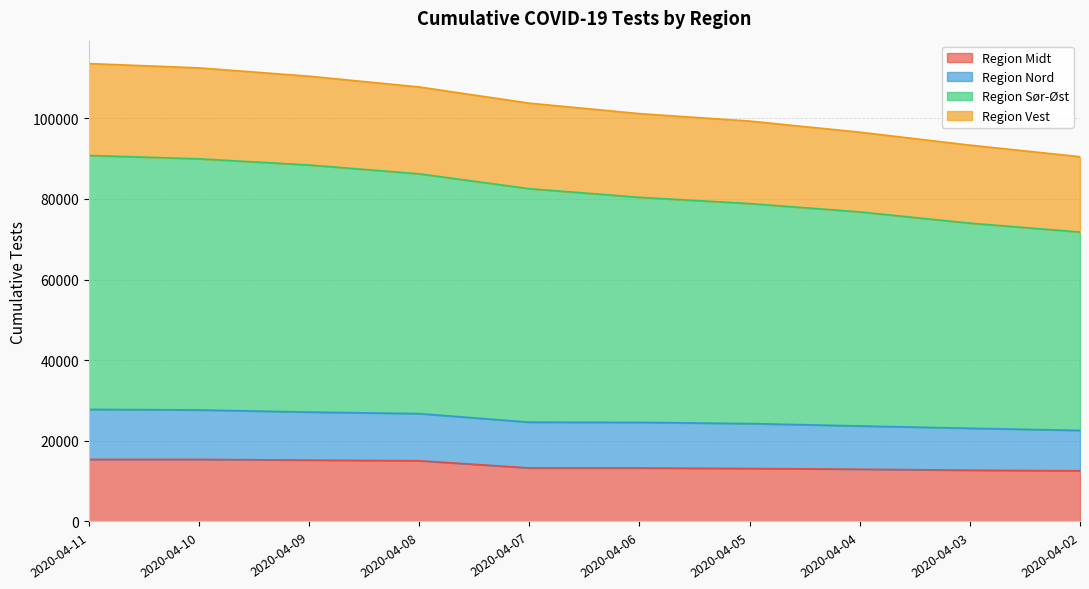

What is the total value across all series at 2020-04-05?

99308